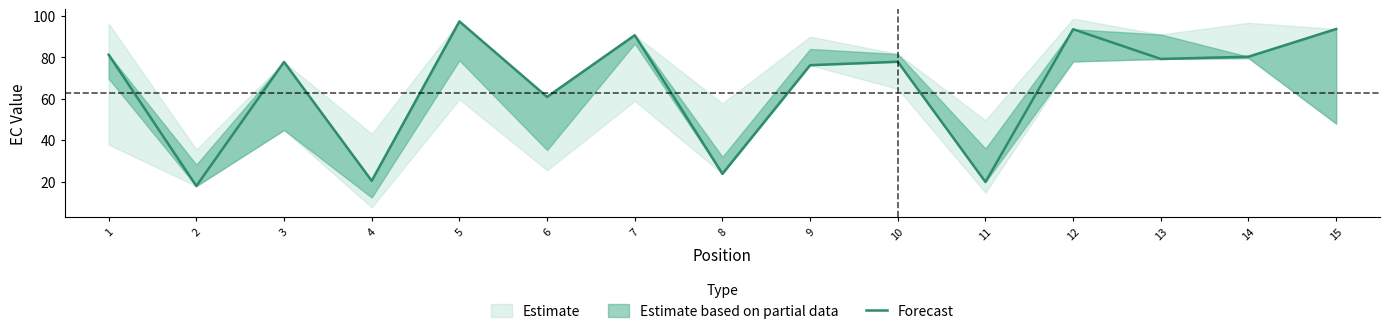

What is the difference between the second highest and minimum values?

76.0